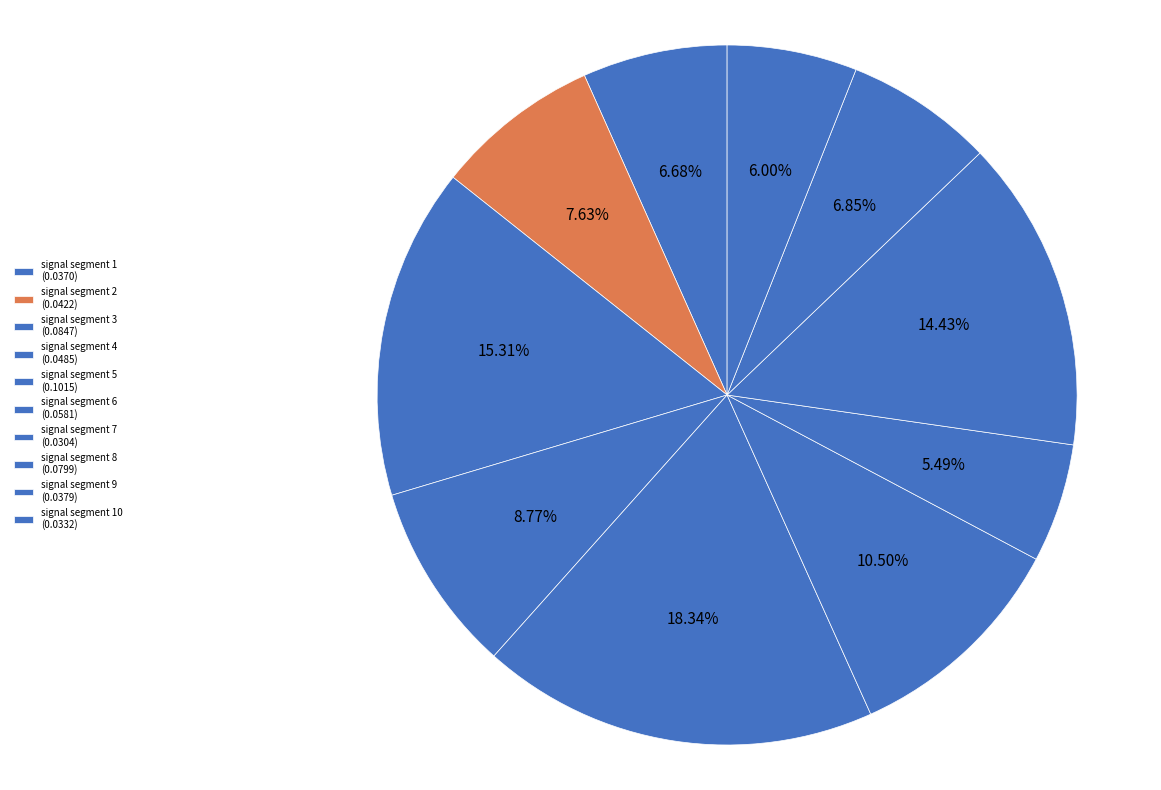

Count the number of slices in the pie.

10